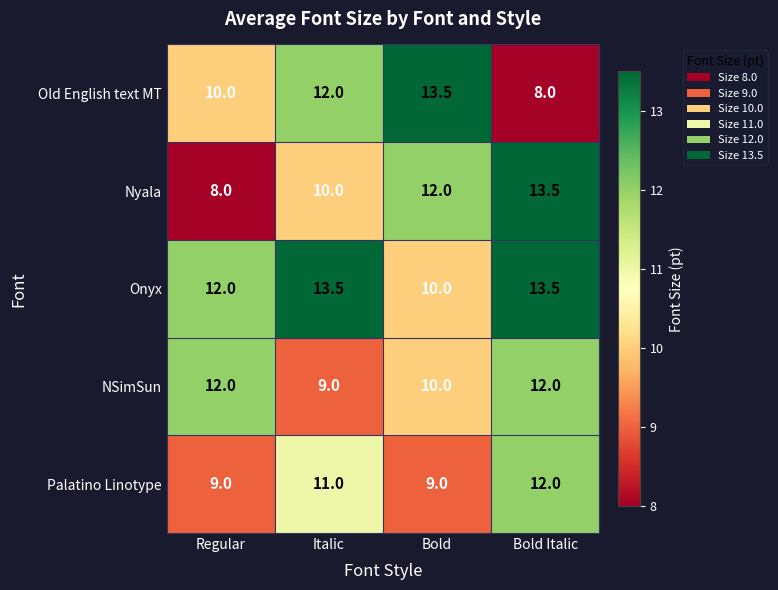

Between Italic and Bold Italic, which series saw the biggest shift?

Old English text MT